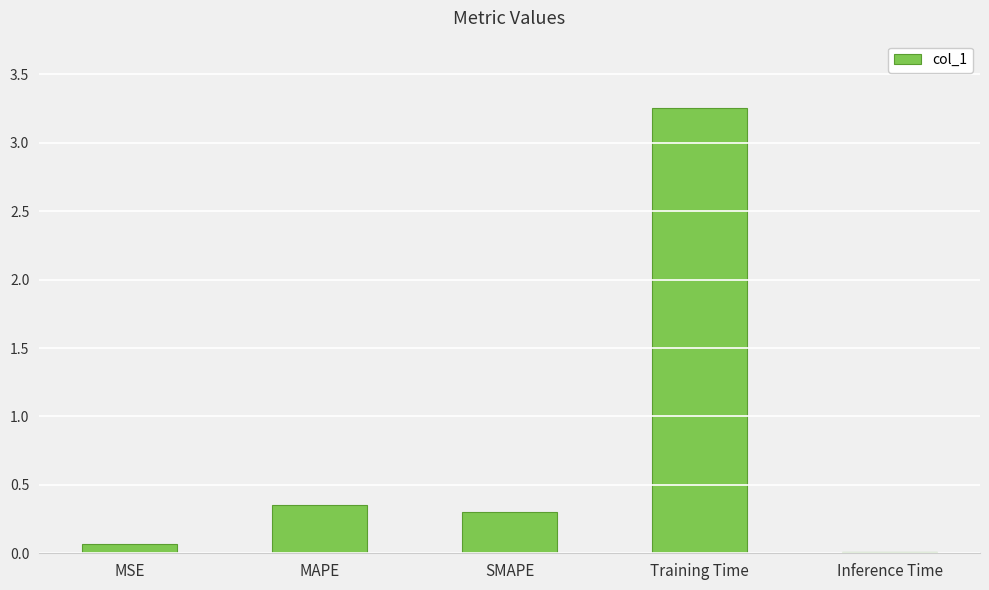

What is the sum of all values?

4.0